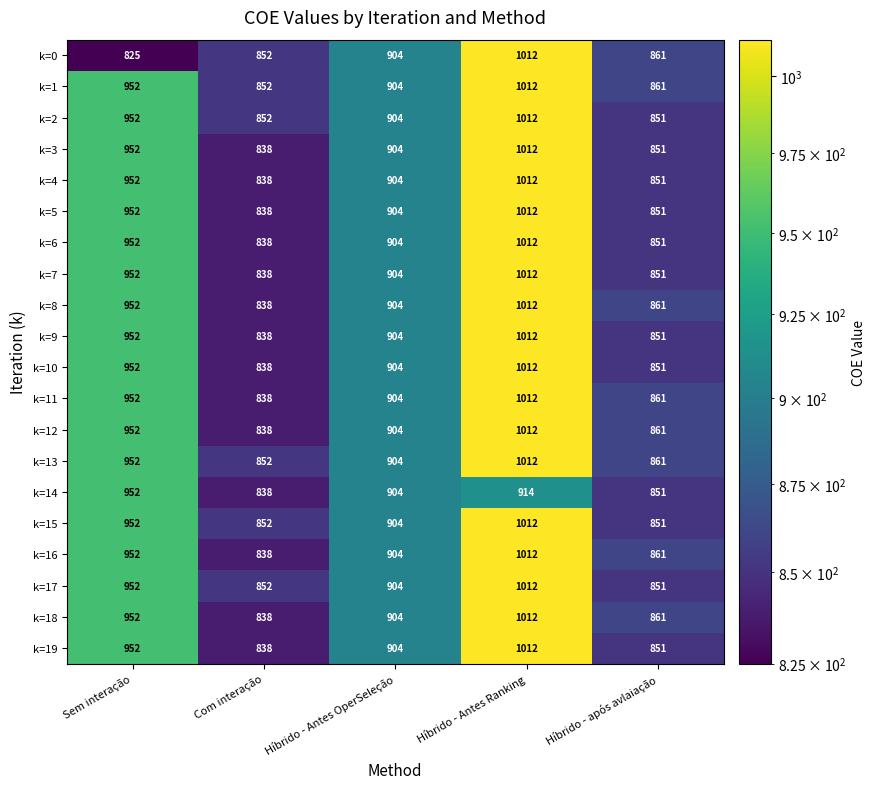

Which label corresponds to the smallest value in the chart?

Sem interação